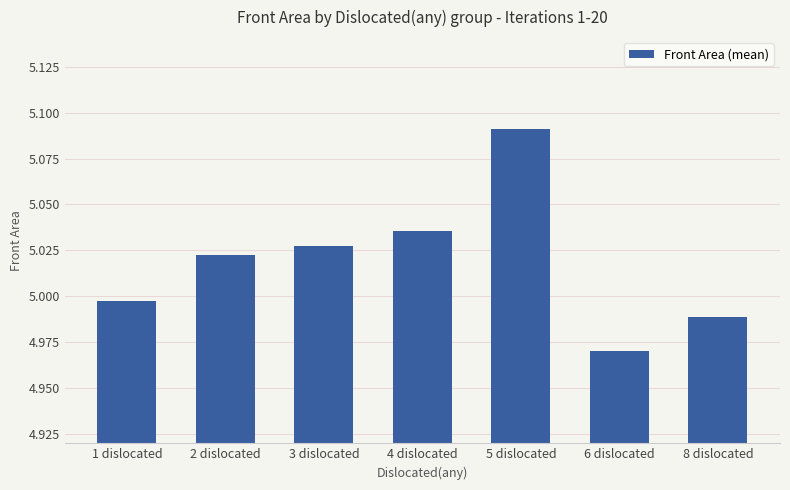

How many distinct data groups are displayed?

1